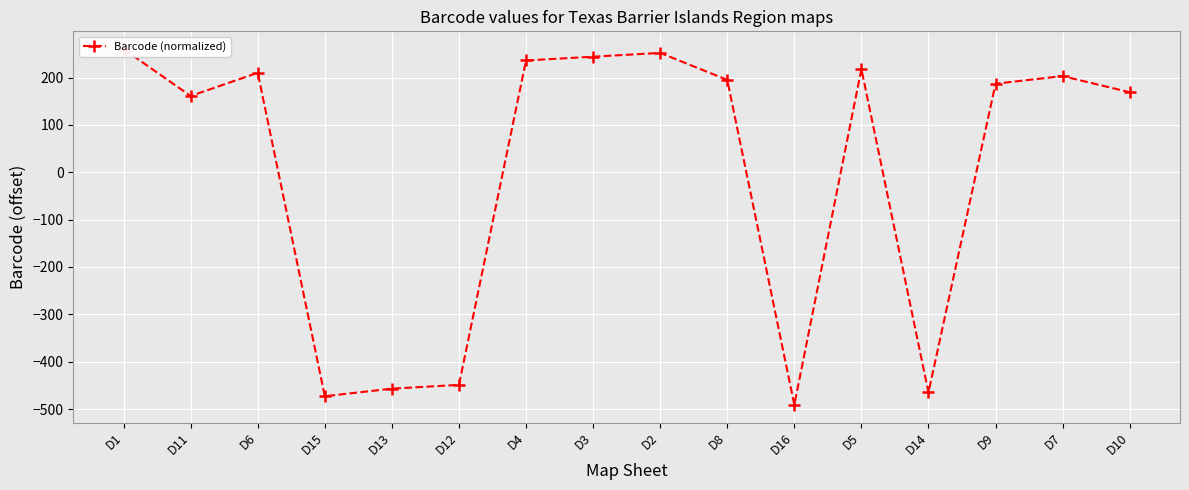

How many values are below zero?

5